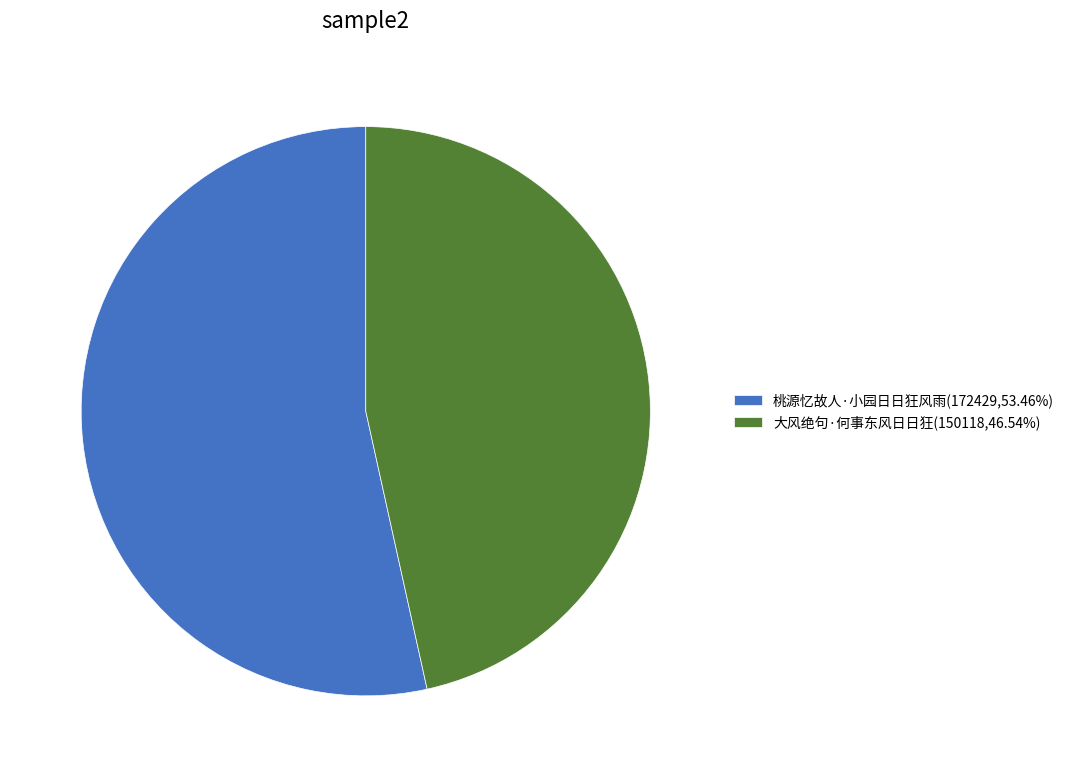

Is 大风绝句·何事东风日日狂 the majority of the pie?

No